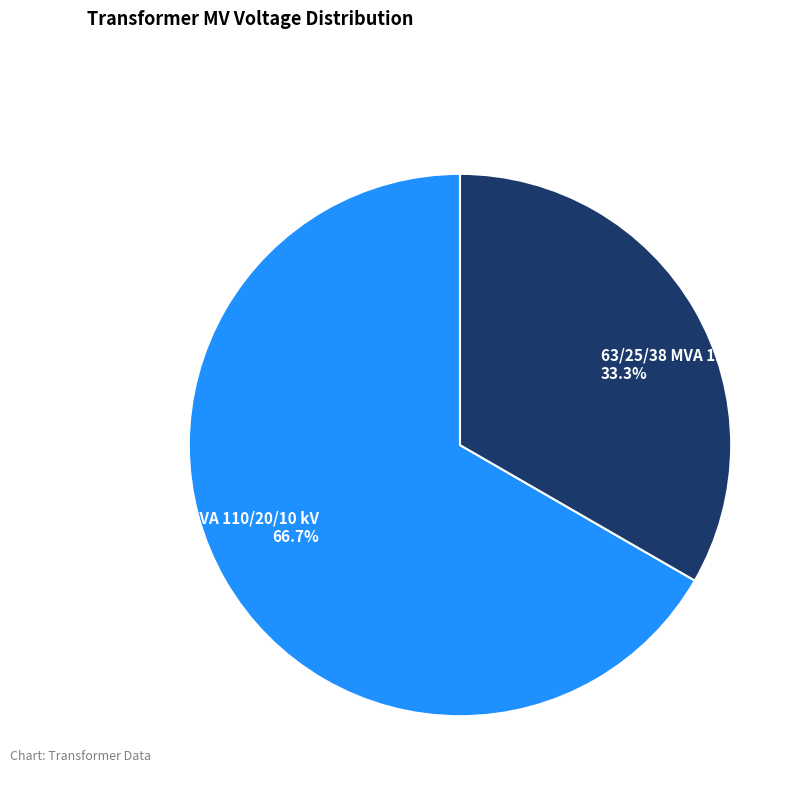

To the nearest percent, what is the difference between the largest and smallest slice percentages?

33%